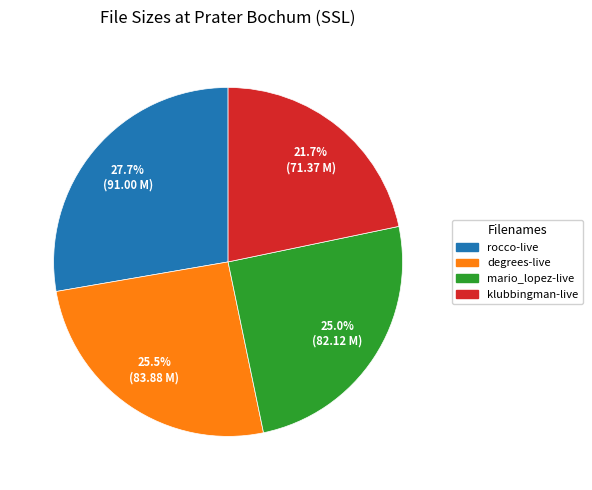

What percentage is the klubbingman-live slice, to the nearest percent?

22%